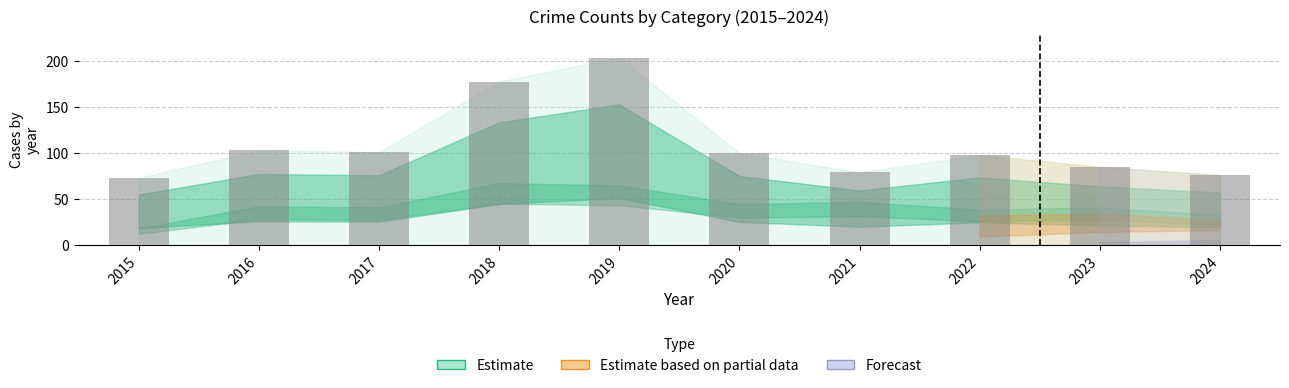

What is the value of the 10th bar from the left?

76